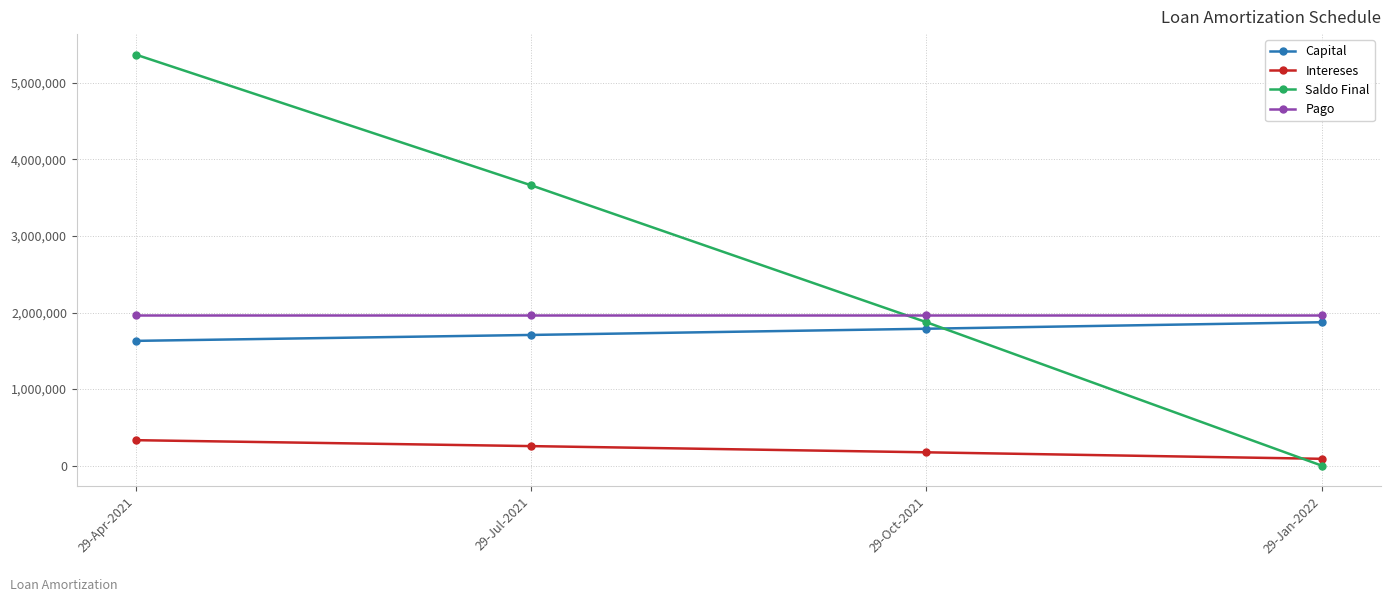

How many data points in Saldo Final are less than 3662306?

2